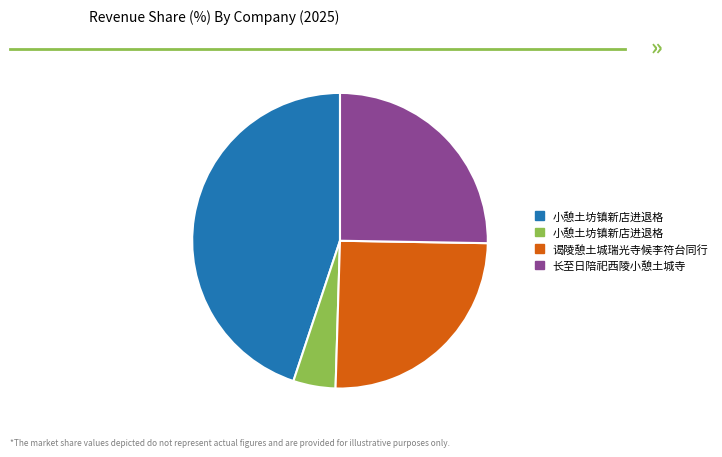

Does any single category account for the majority?

No